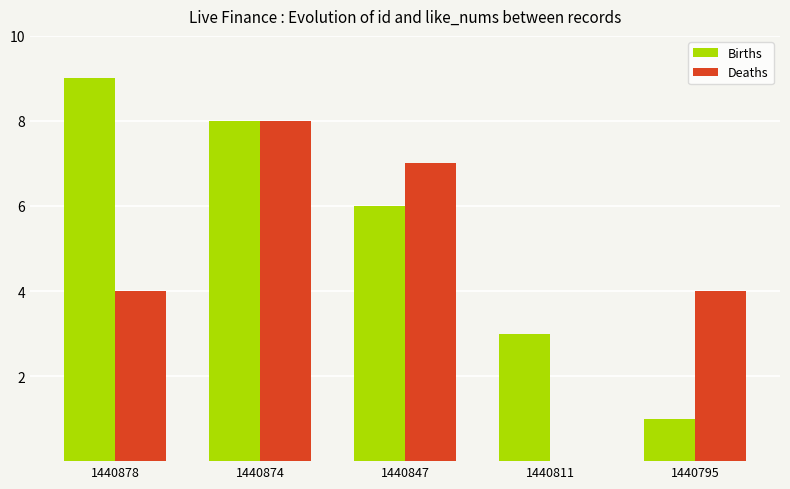

What is the highest value of the Deaths series?

8